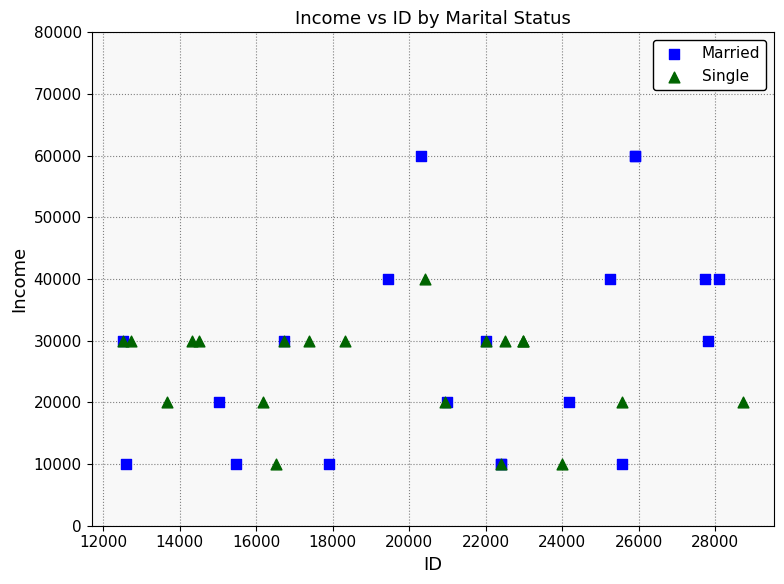

Which series reaches the maximum Y coordinate?

Married